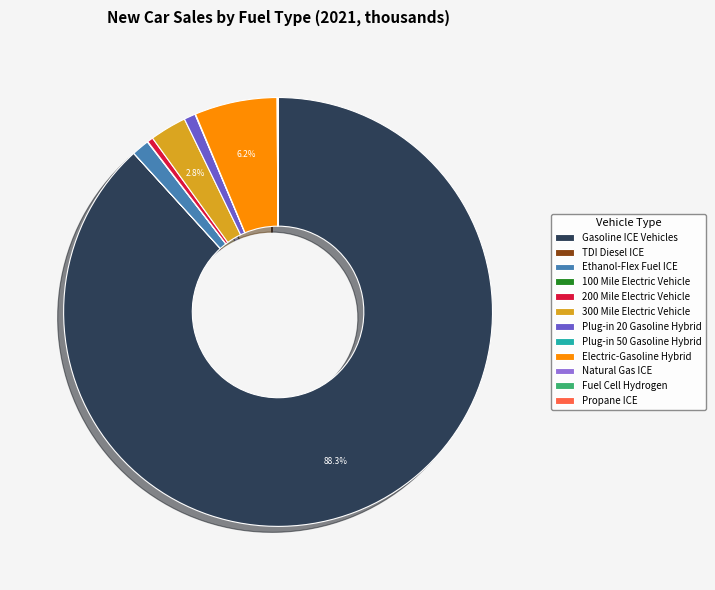

What is the largest slice in the pie chart?

Gasoline ICE Vehicles